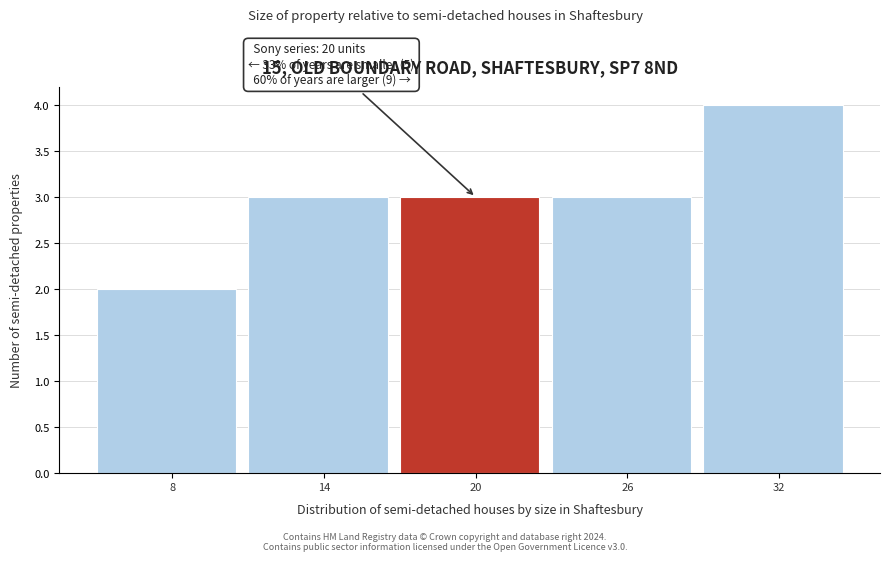

Reading left to right, what are all the values shown in this chart?

2	3	3	3	4